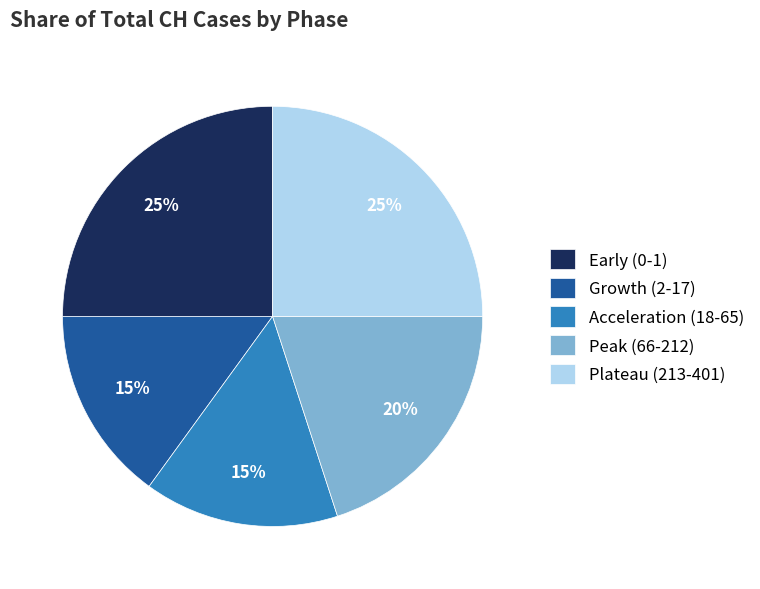

To the nearest percent, what portion does Acceleration (18-65) represent?

15%